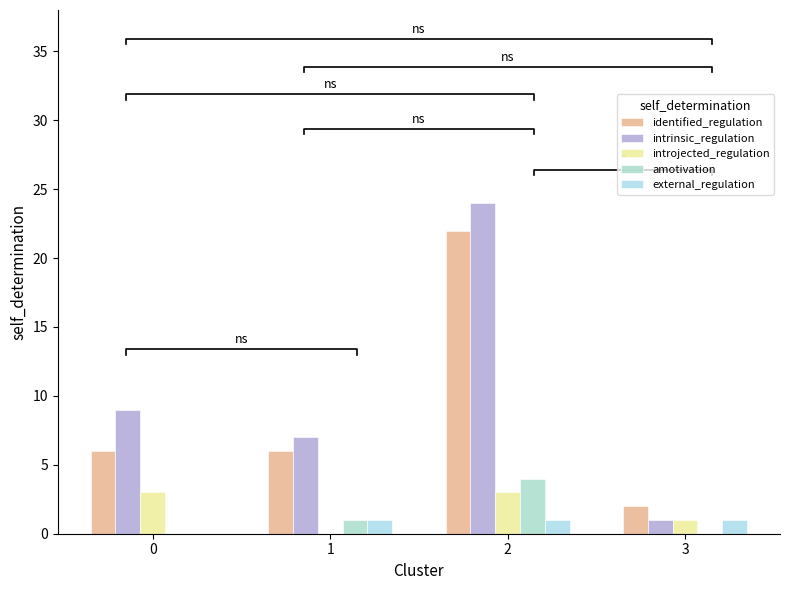

What are all the series names shown in the legend?

identified_regulation, intrinsic_regulation, introjected_regulation, amotivation, external_regulation